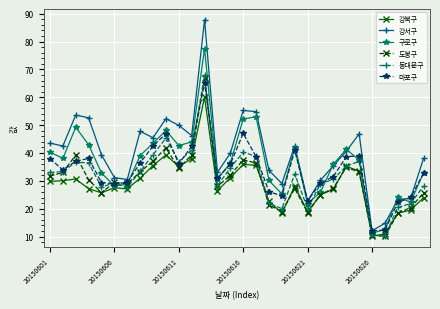

What is the difference between the maximum and minimum values in the 강서구 series?

75.7